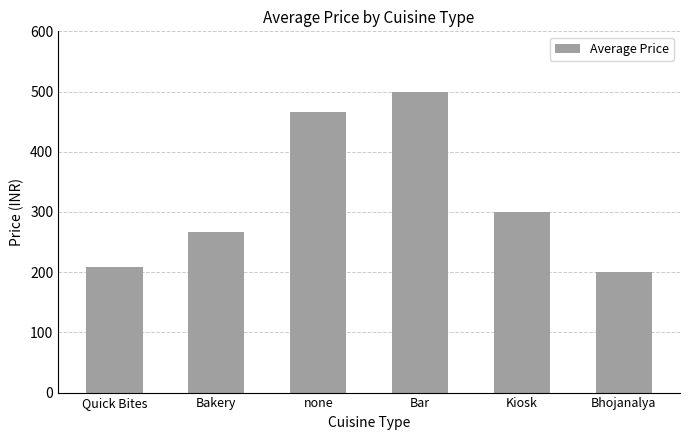

How many bars are there in total?

6